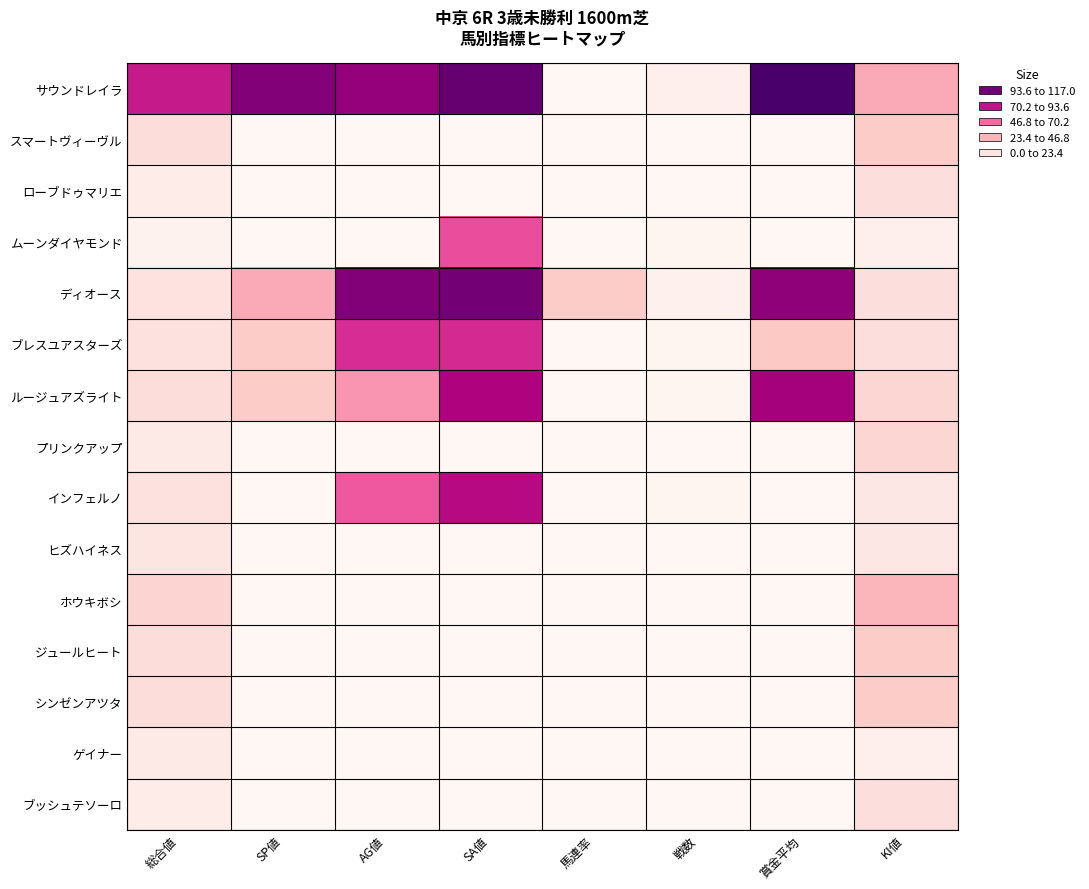

How many data points does each series have?

8